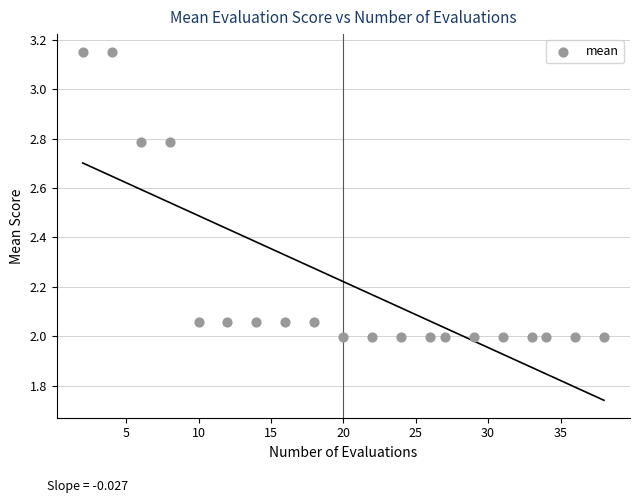

What is the range of Y values (max minus min)?

1.2